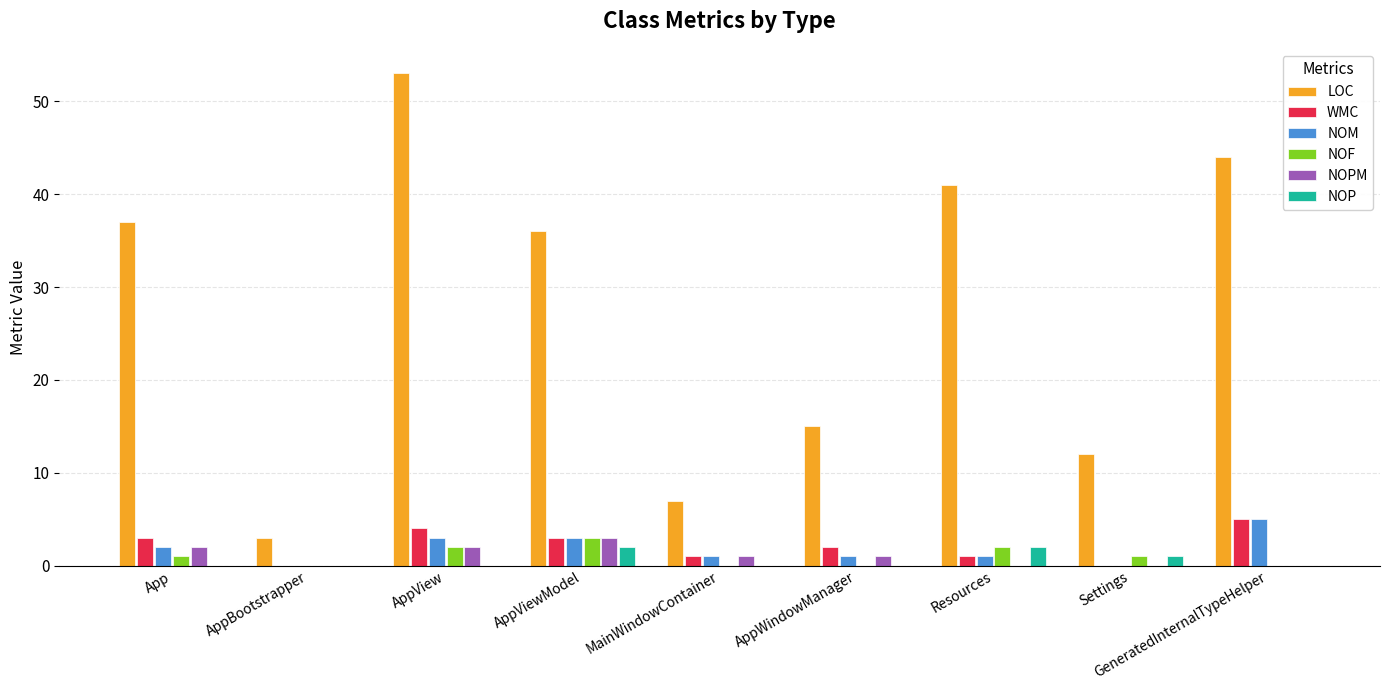

Read the LOC value at MainWindowContainer, to the nearest 10.

10